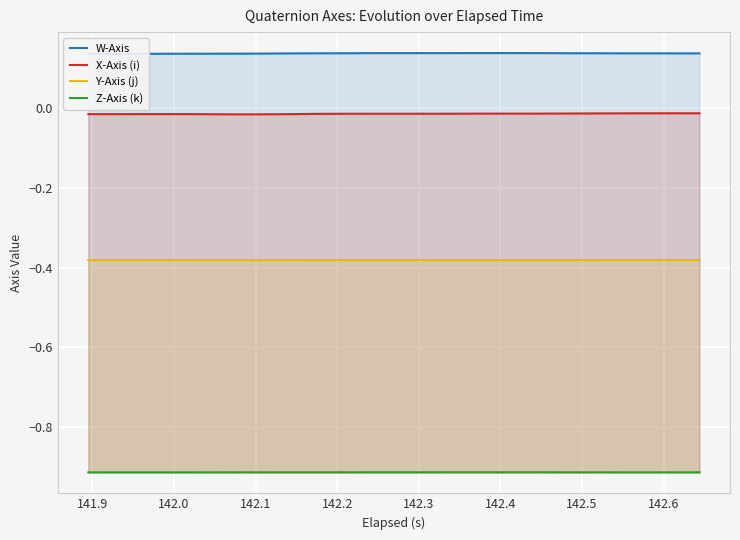

Does the chart display data point markers on the line(s)?

No